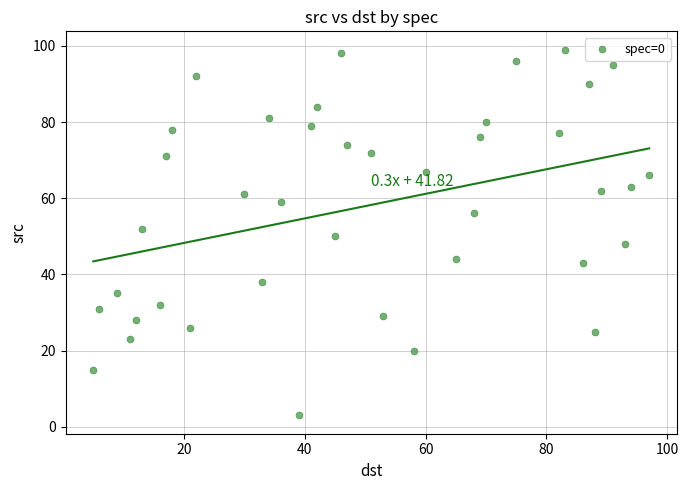

What is the range of X values (max minus min)?

92